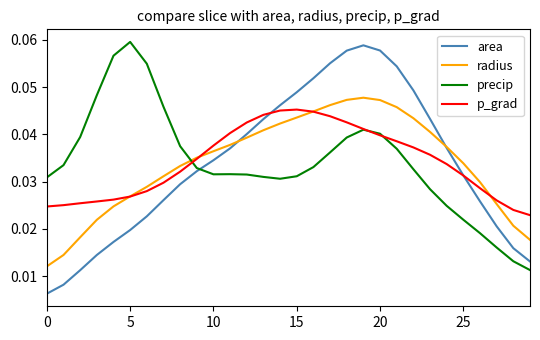

At how many categories does at least one series exceed 0?

30